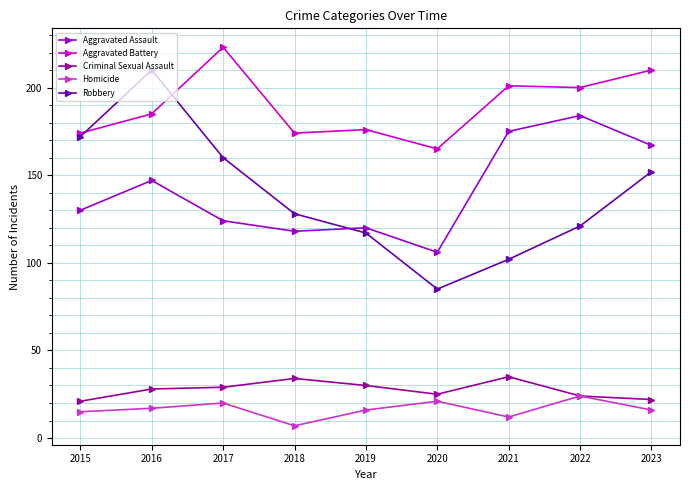

True or false: Robbery and Homicide intersect in this chart.

False